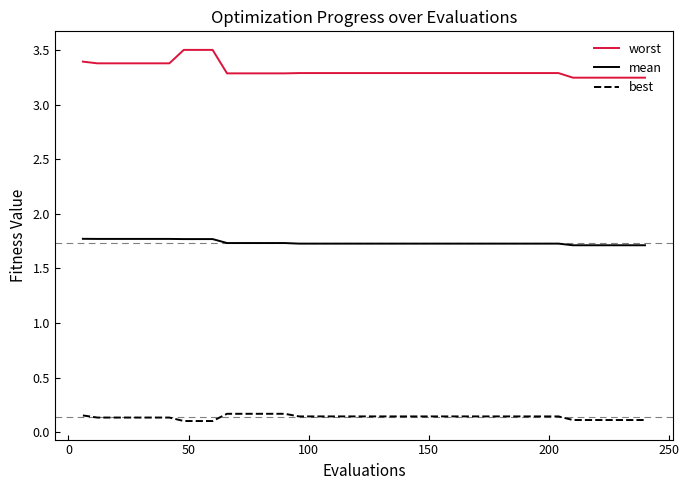

Which series has the largest range (max minus min)?

worst